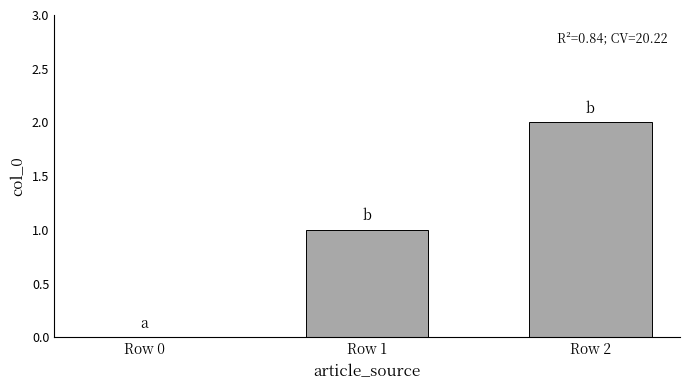

The chart shows a value of 1 at Row 0. True or false?

False